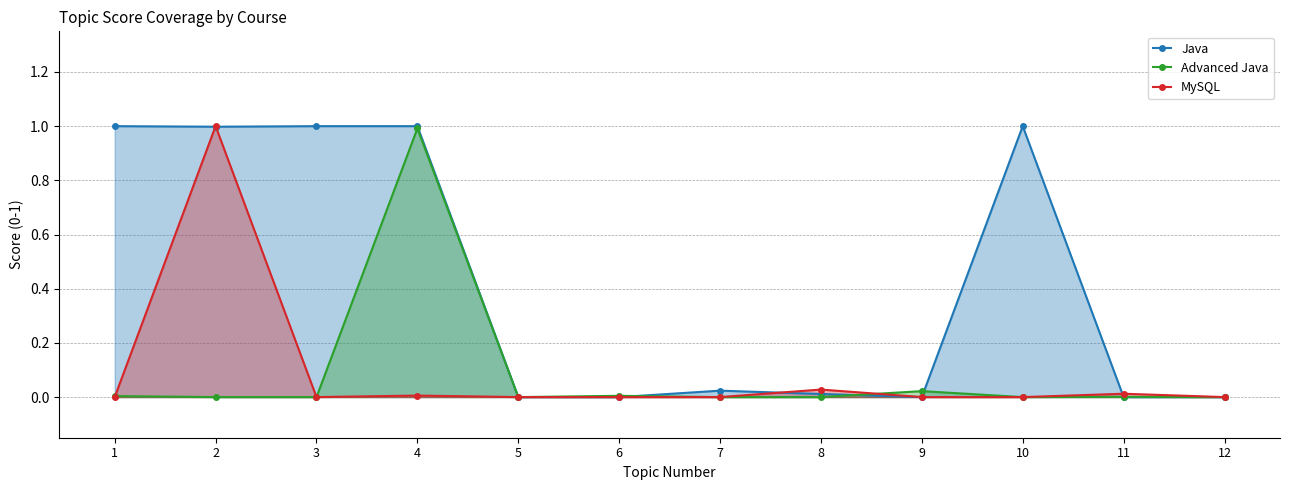

Reading left to right, transcribe all the data shown in this chart.

Java: 1.0	1.0	1.0	1.0	0.0	0.0	0.0	0.0	0.0	1.0	0.0	0.0
Advanced Java: 0.0	0.0	0.0	1.0	0.0	0.0	0.0	0.0	0.0	0.0	0.0	0.0
MySQL: 0.0	1.0	0.0	0.0	0.0	0.0	0.0	0.0	0.0	0.0	0.0	0.0